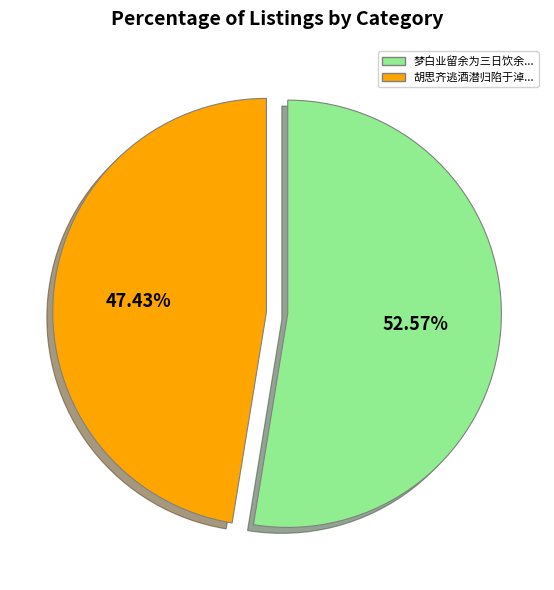

Is there any slice that represents more than half of the pie?

Yes